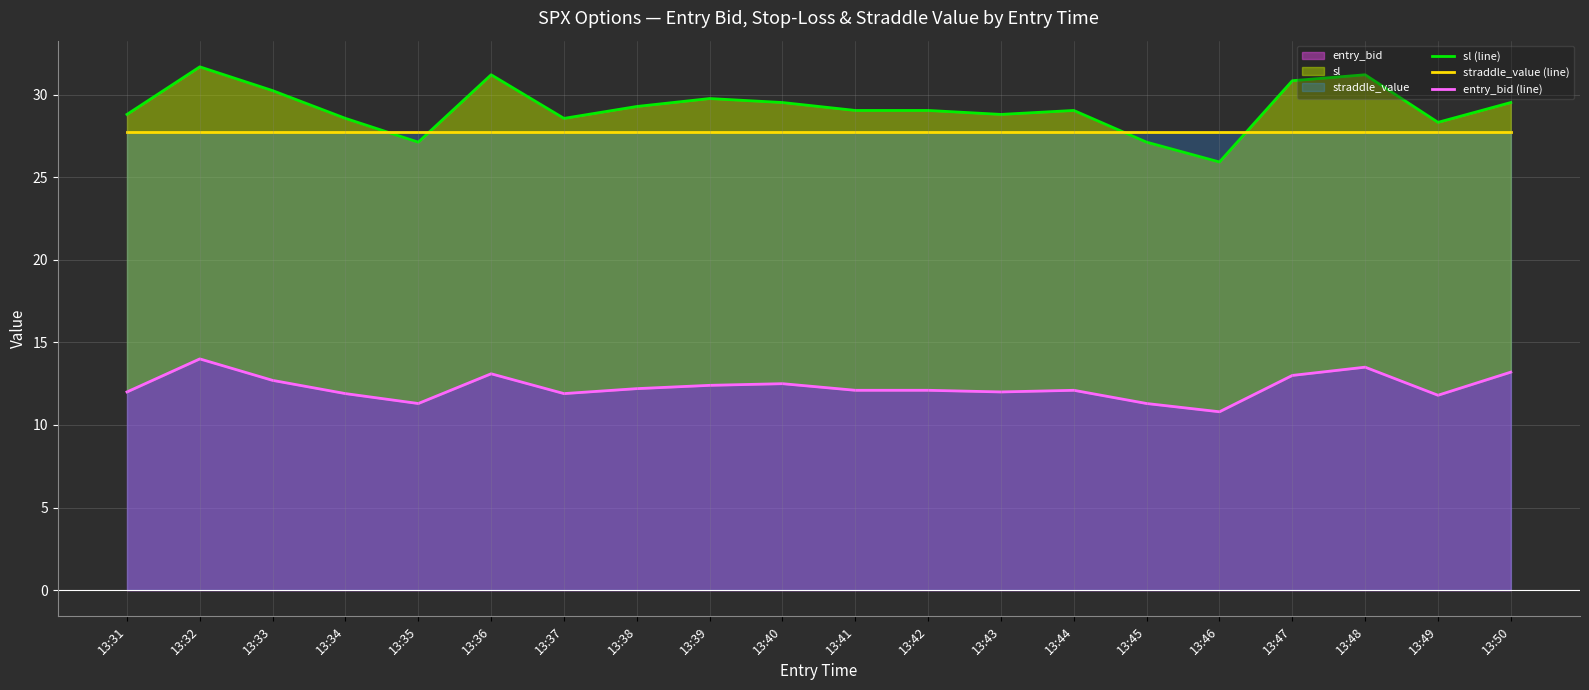

True or false: straddle_value (line) and entry_bid (line) cross at least once.

False